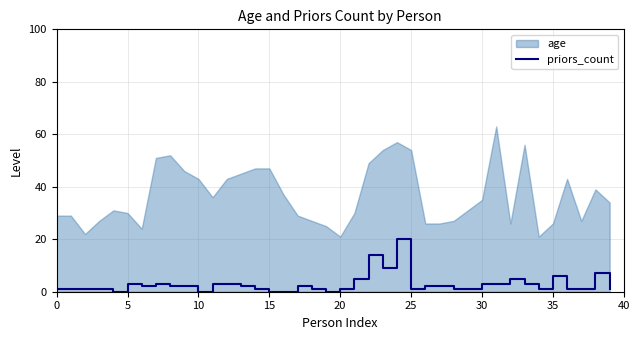

True or false: priors_count has a value of 1 at 0.

True